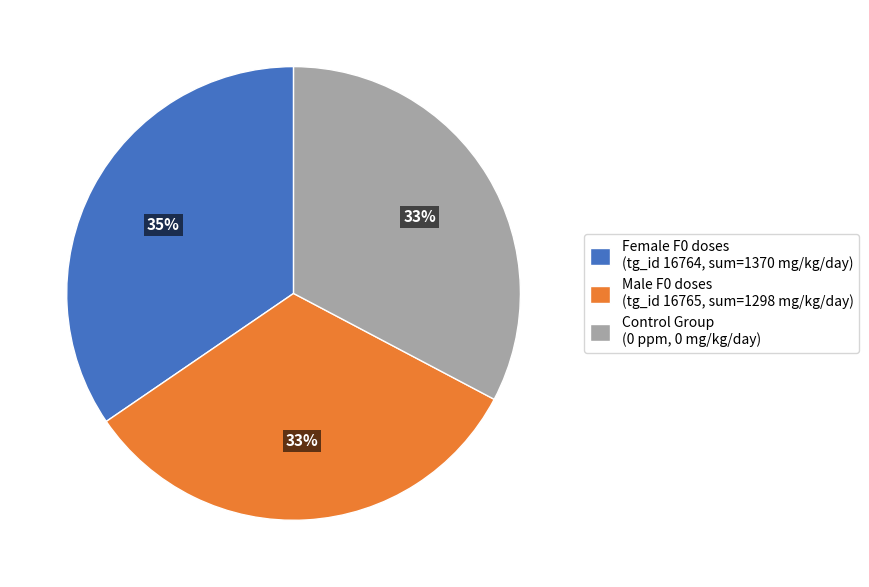

Count the number of slices in the pie.

3